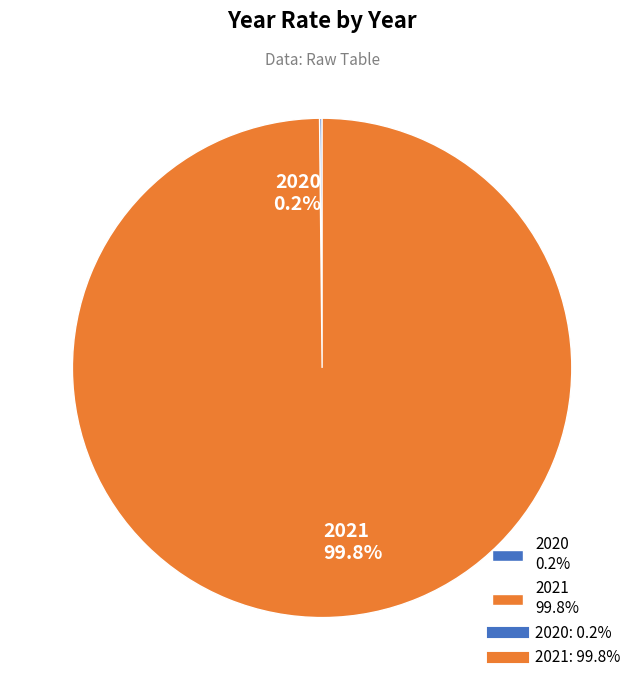

What percentage is NOT represented by 2021 99.8%?

0.2%